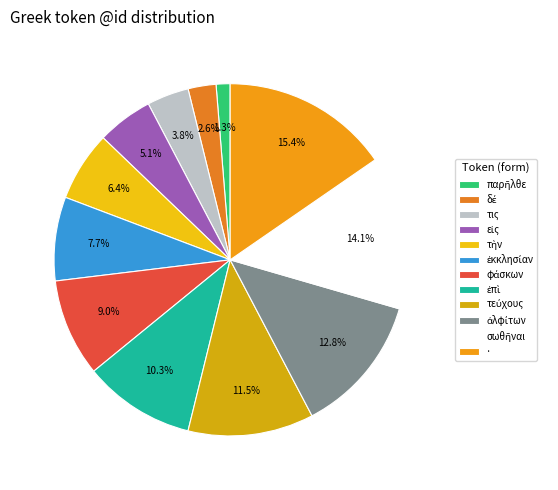

Does any single category account for the majority?

No